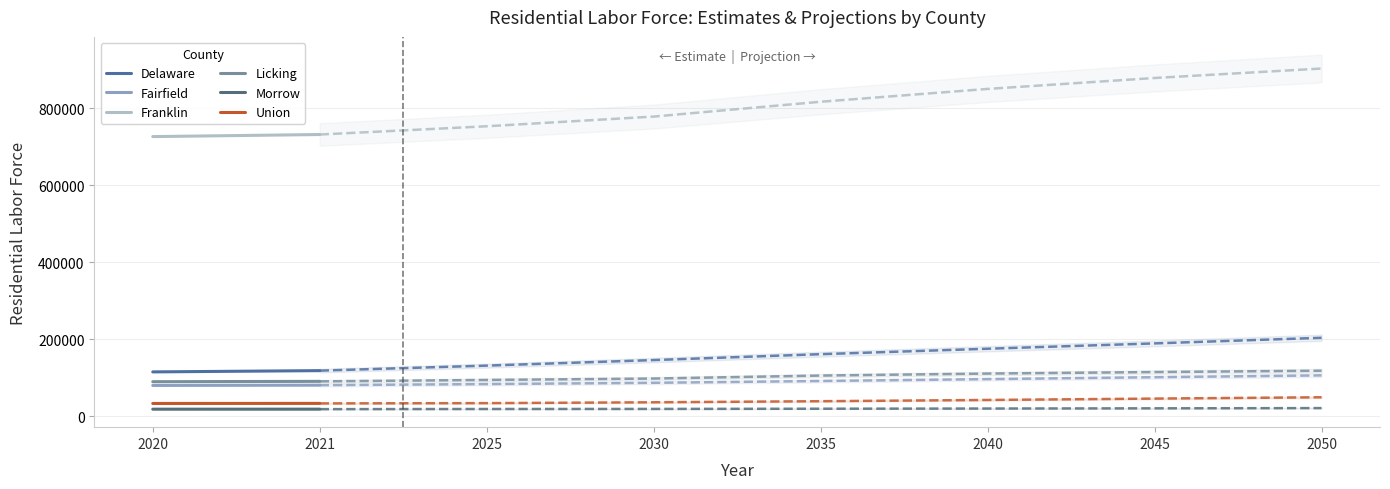

At which label does Franklin reach its peak?

2021